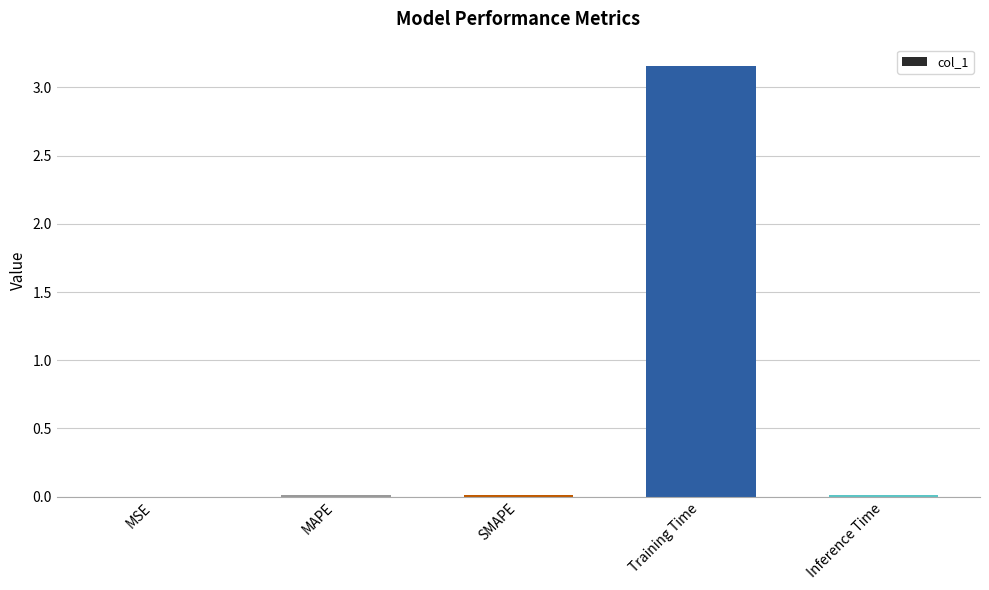

True or false: the data shows 0.0 at MSE.

True